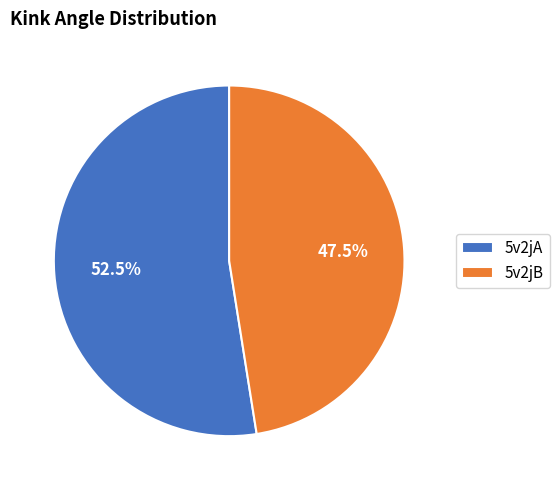

Is the sum of 5v2jA and 5v2jB greater than half?

Yes